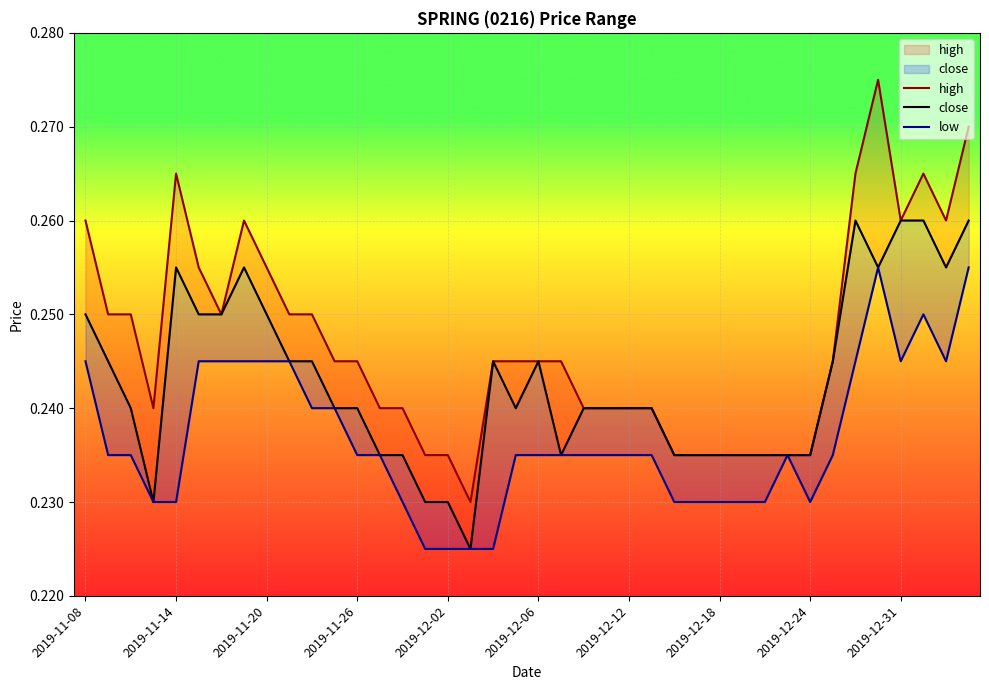

Reading left to right, transcribe all the data shown in this chart.

high: 0.3	0.2	0.2	0.2	0.3	0.3	0.2	0.3	0.3	0.2	0.2	0.2	0.2	0.2	0.2	0.2	0.2	0.2	0.2	0.2	0.2	0.2	0.2	0.2	0.2	0.2	0.2	0.2	0.2	0.2	0.2	0.2	0.2	0.2	0.3	0.3	0.3	0.3	0.3	0.3
close: 0.2	0.2	0.2	0.2	0.3	0.2	0.2	0.3	0.2	0.2	0.2	0.2	0.2	0.2	0.2	0.2	0.2	0.2	0.2	0.2	0.2	0.2	0.2	0.2	0.2	0.2	0.2	0.2	0.2	0.2	0.2	0.2	0.2	0.2	0.3	0.3	0.3	0.3	0.3	0.3
low: 0.2	0.2	0.2	0.2	0.2	0.2	0.2	0.2	0.2	0.2	0.2	0.2	0.2	0.2	0.2	0.2	0.2	0.2	0.2	0.2	0.2	0.2	0.2	0.2	0.2	0.2	0.2	0.2	0.2	0.2	0.2	0.2	0.2	0.2	0.2	0.3	0.2	0.2	0.2	0.3